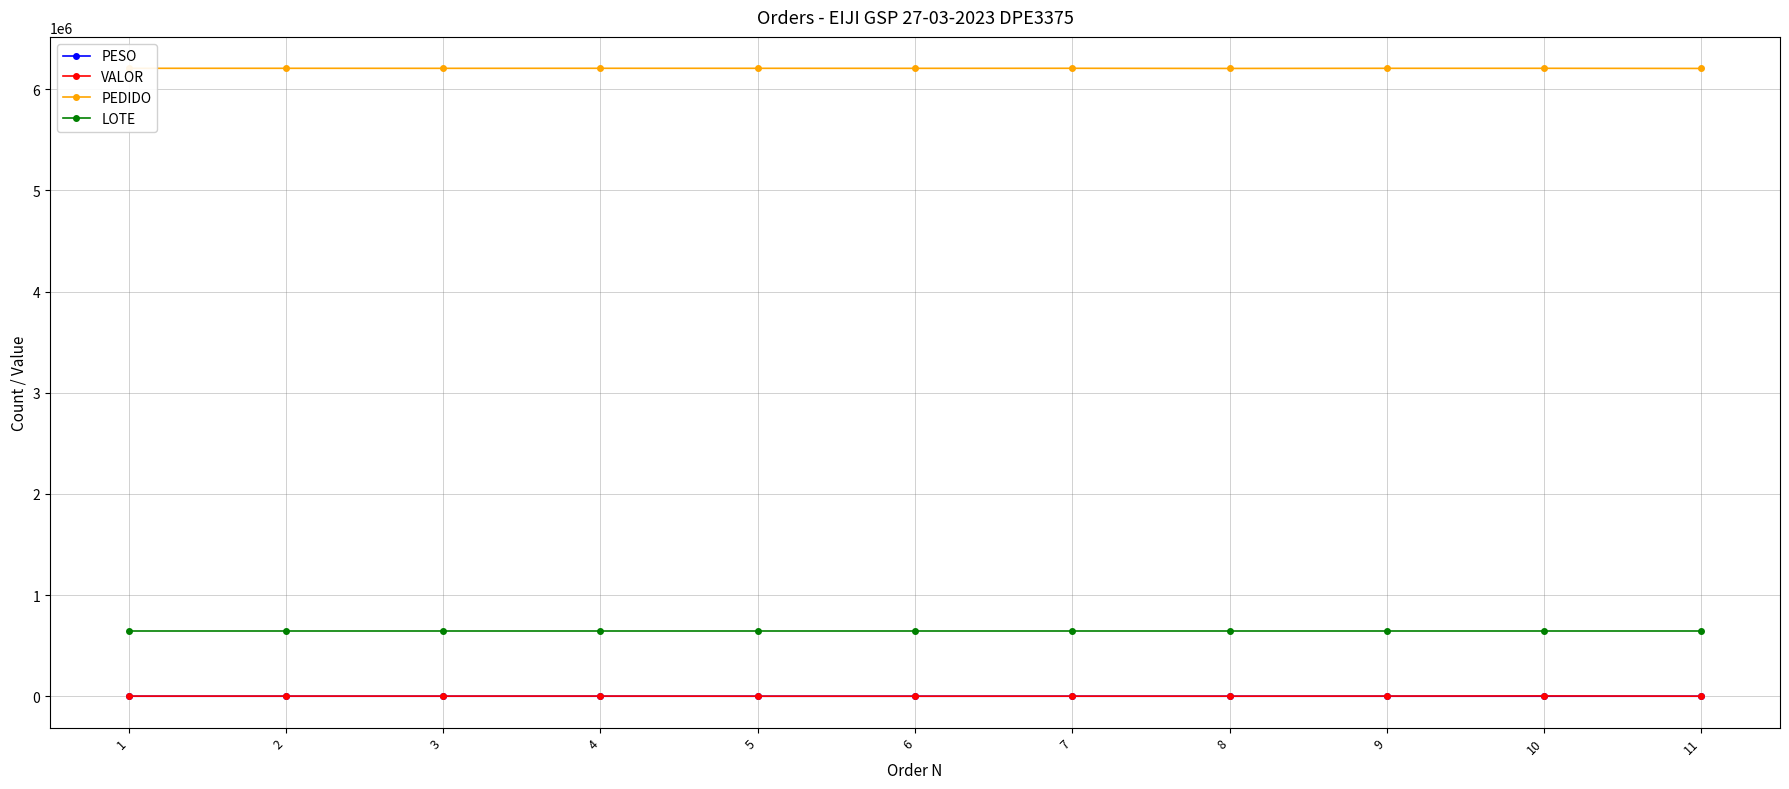

What is the total value across all series at 5?

6851651.2